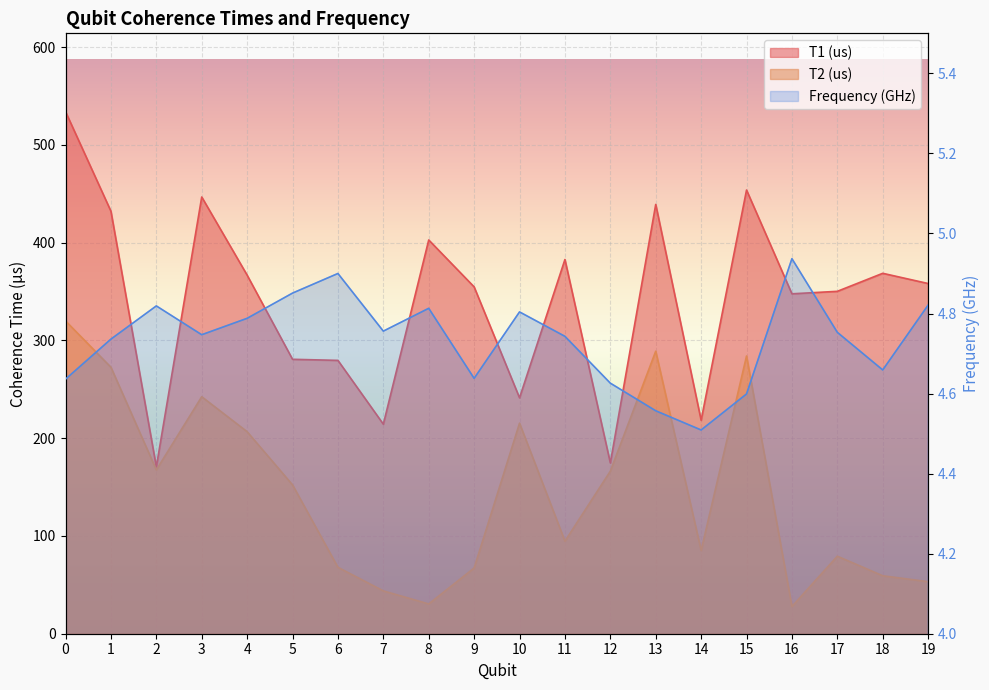

True or false: Frequency (GHz) and T1 (us) cross at least once.

False